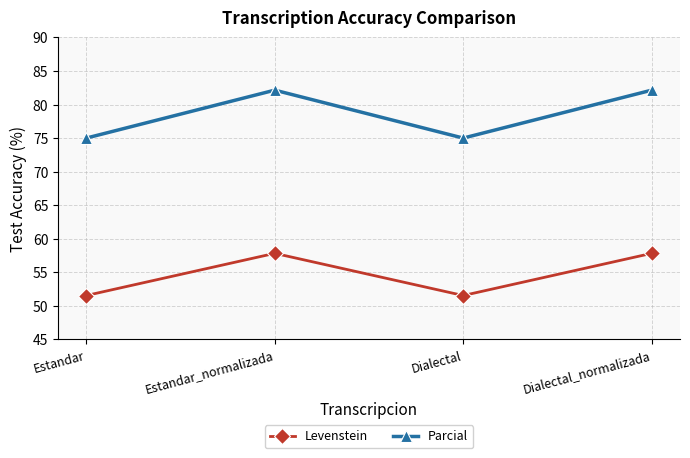

What is the average value of the Parcial series?

78.6